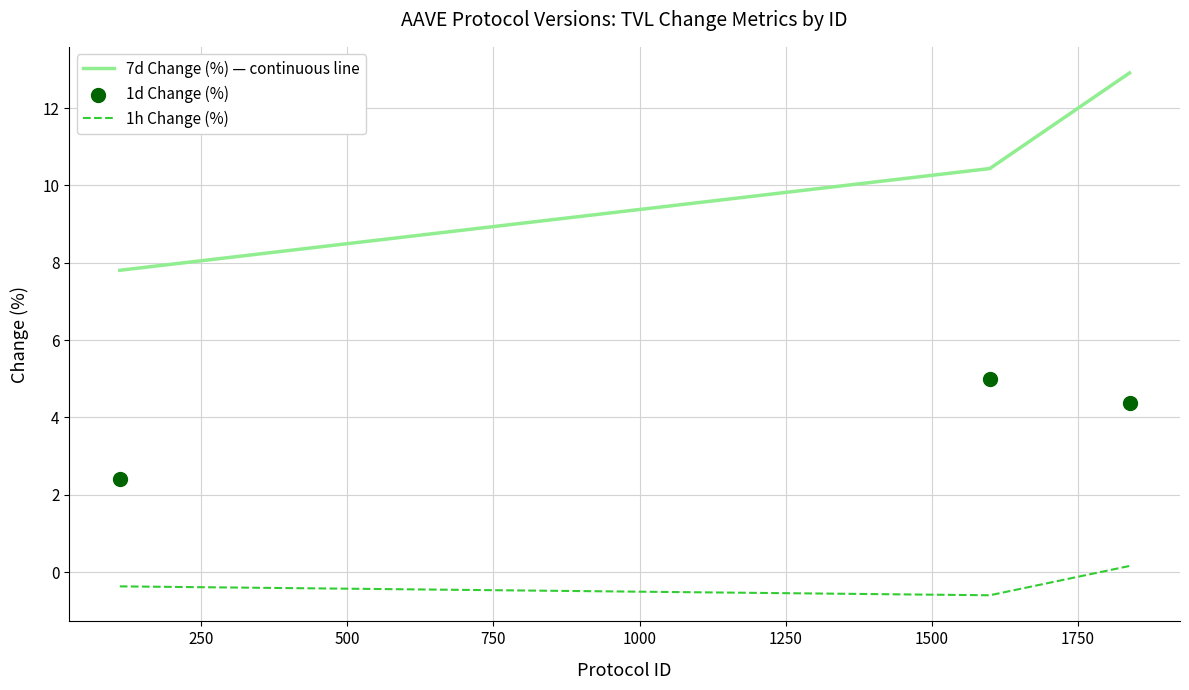

What are all the series names shown in the legend?

7d Change (%) — continuous line, 1h Change (%), 1d Change (%)